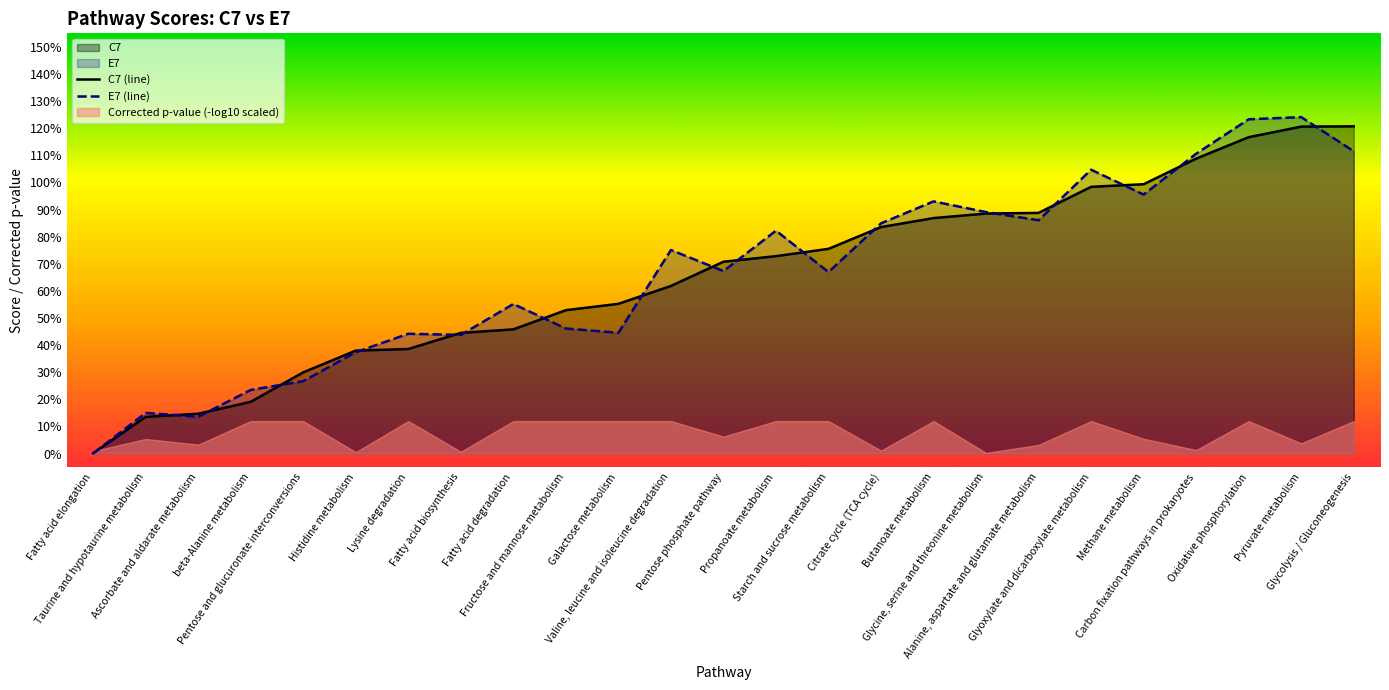

Which series has the largest total across all categories?

E7 (line)